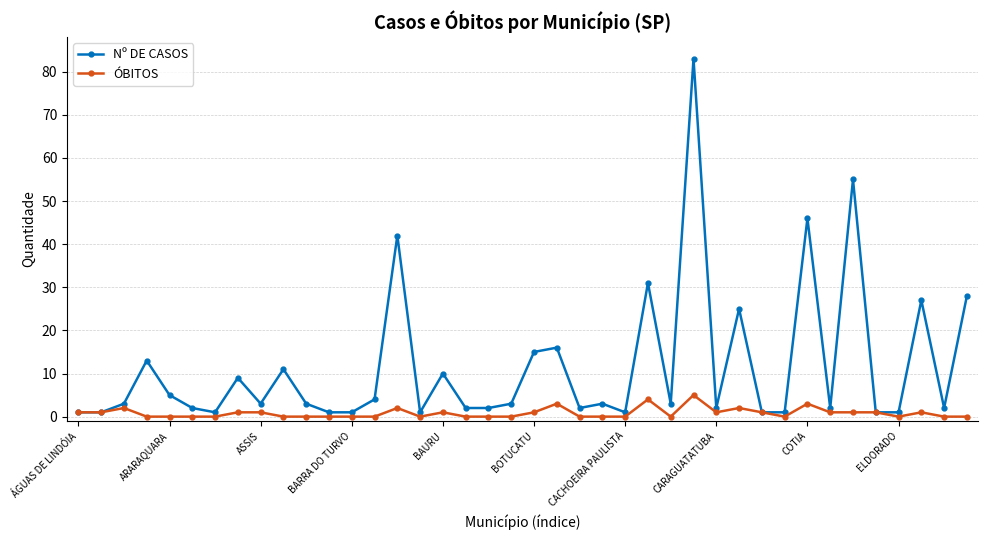

At how many categories does at least one series exceed 37?

4